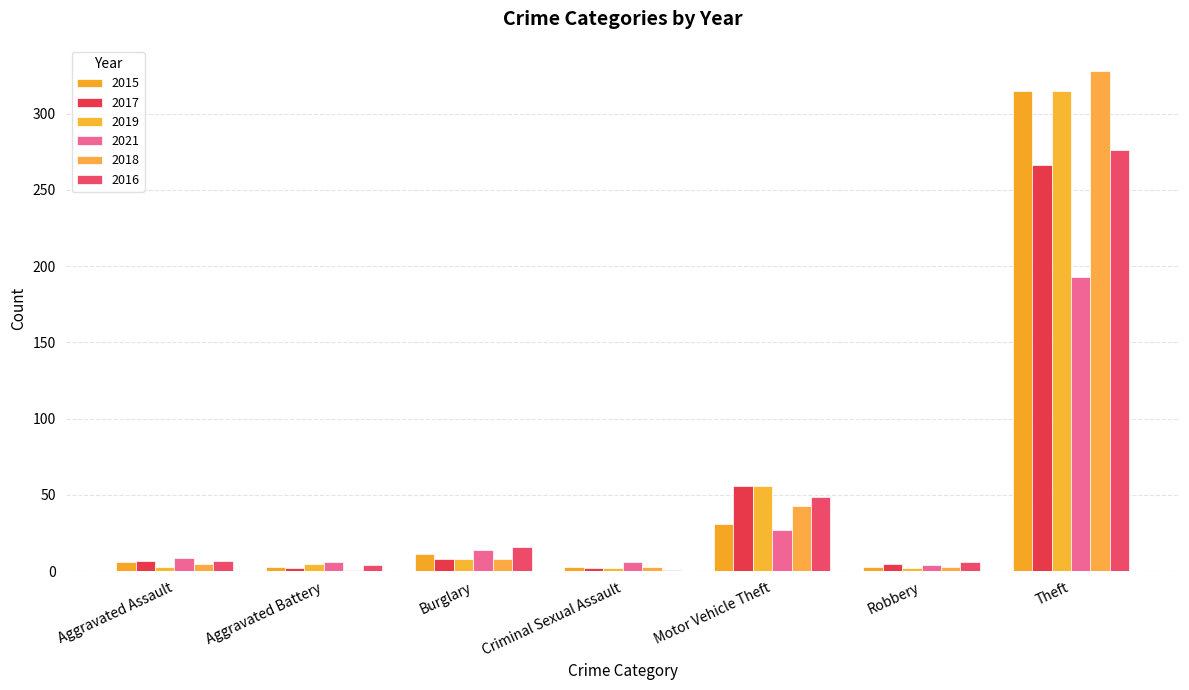

The value of 2015 at Aggravated Battery is 3. True or false?

True